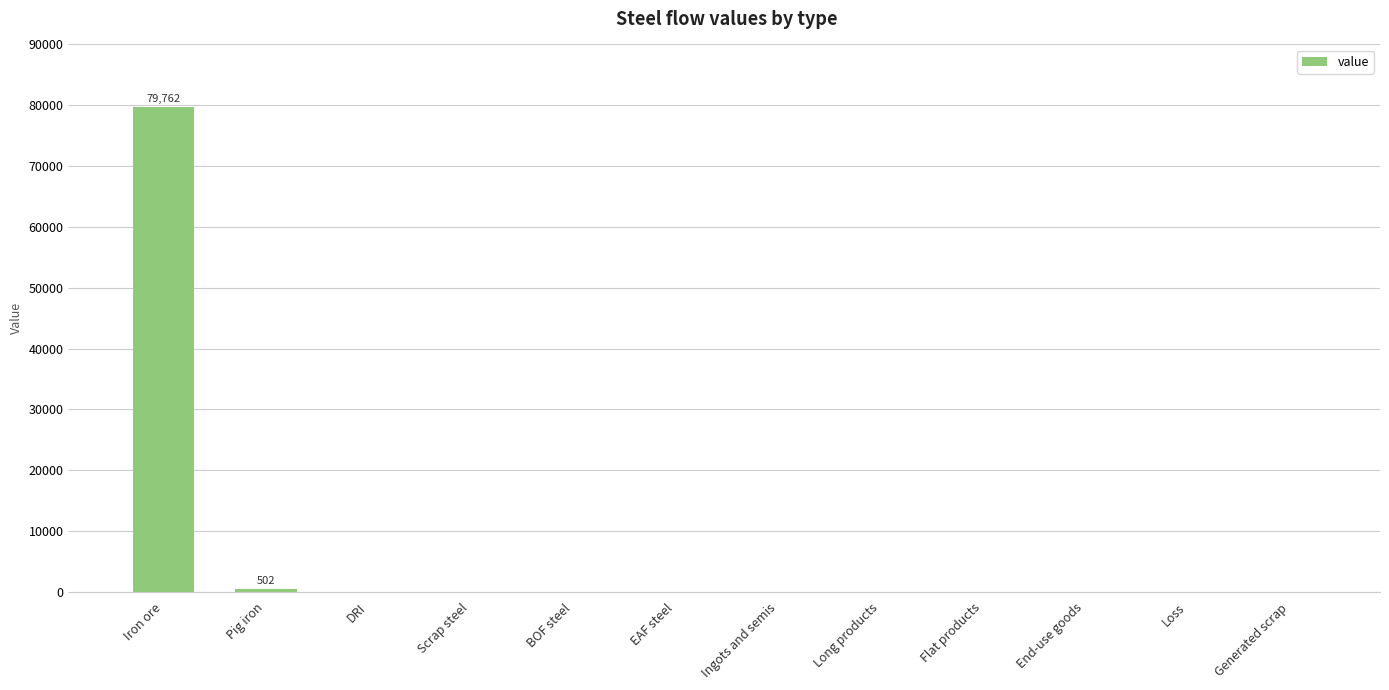

Which category has the highest value across all series?

Iron ore